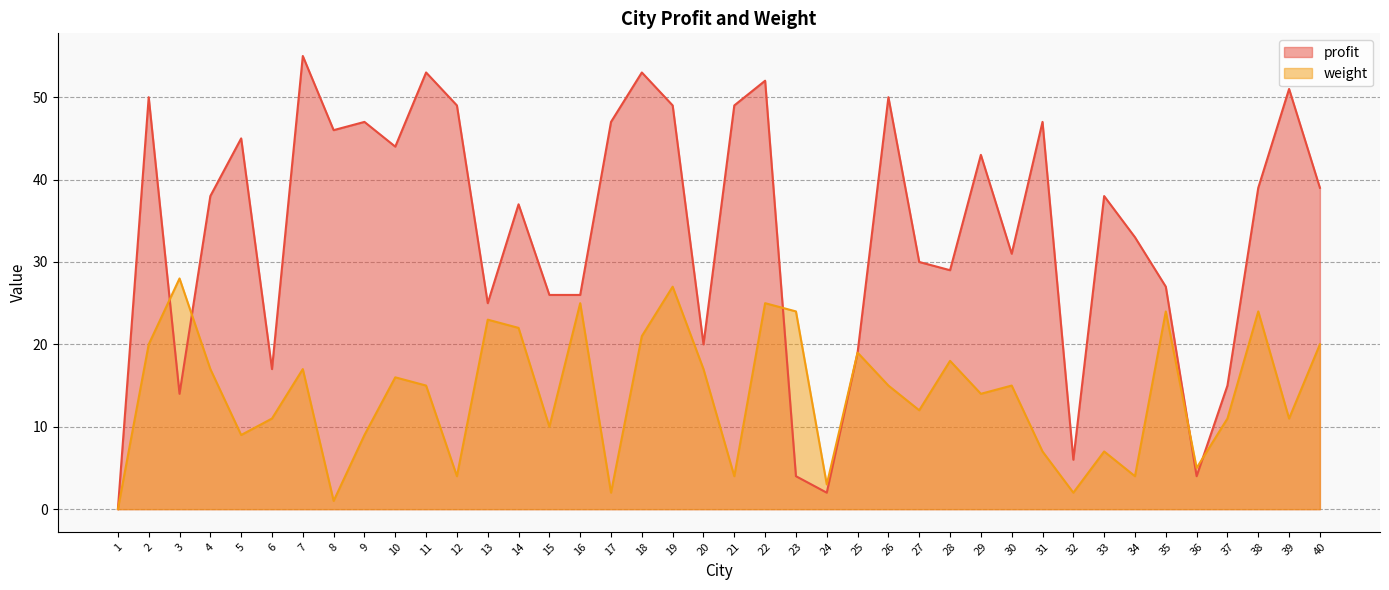

Read the profit value at 34, to the nearest 10.

30